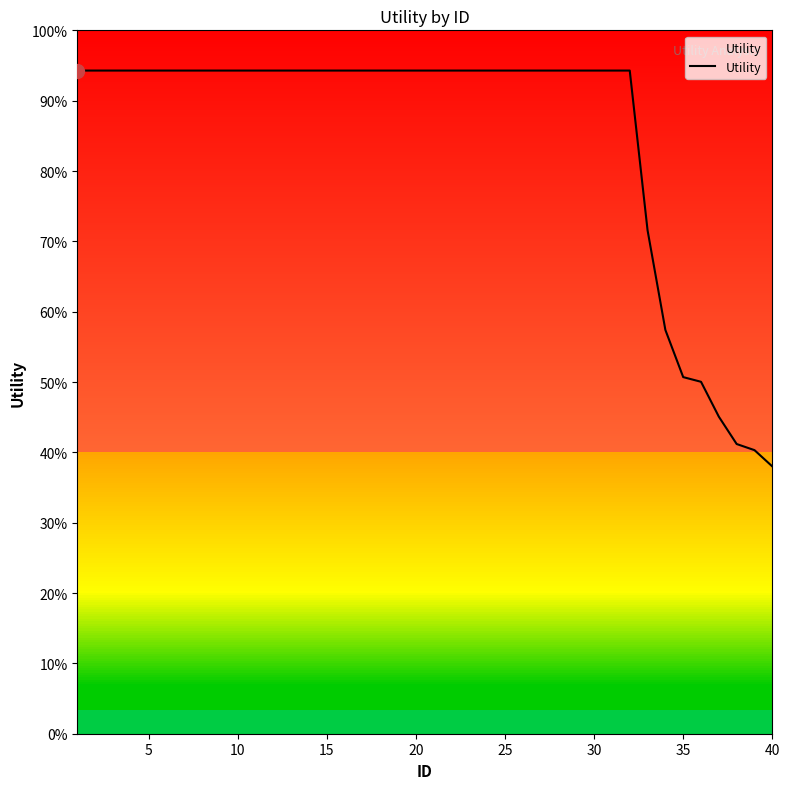

How many series are shown in this chart?

1